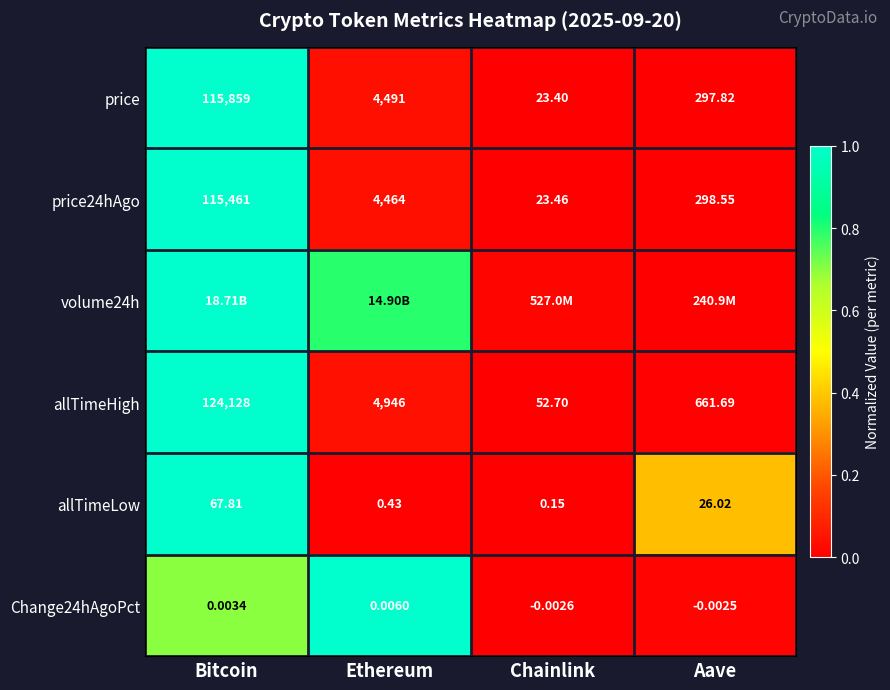

Between Ethereum and Bitcoin, which is larger?

Bitcoin